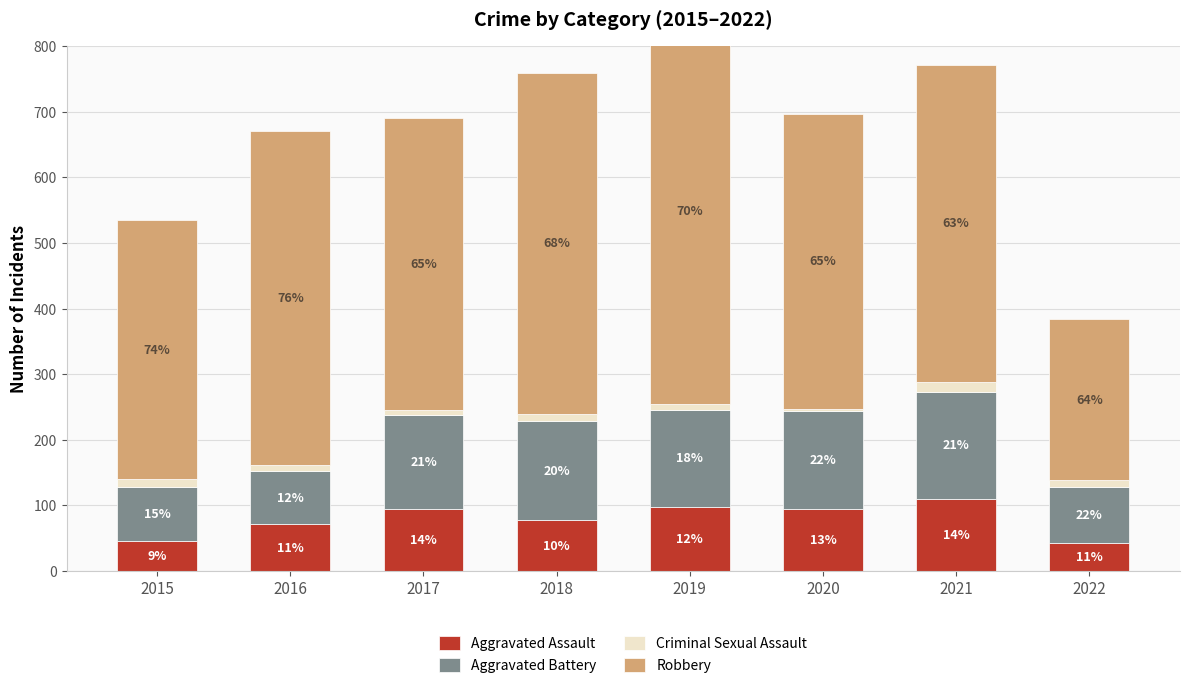

What is the total value across all series at 2021?

772